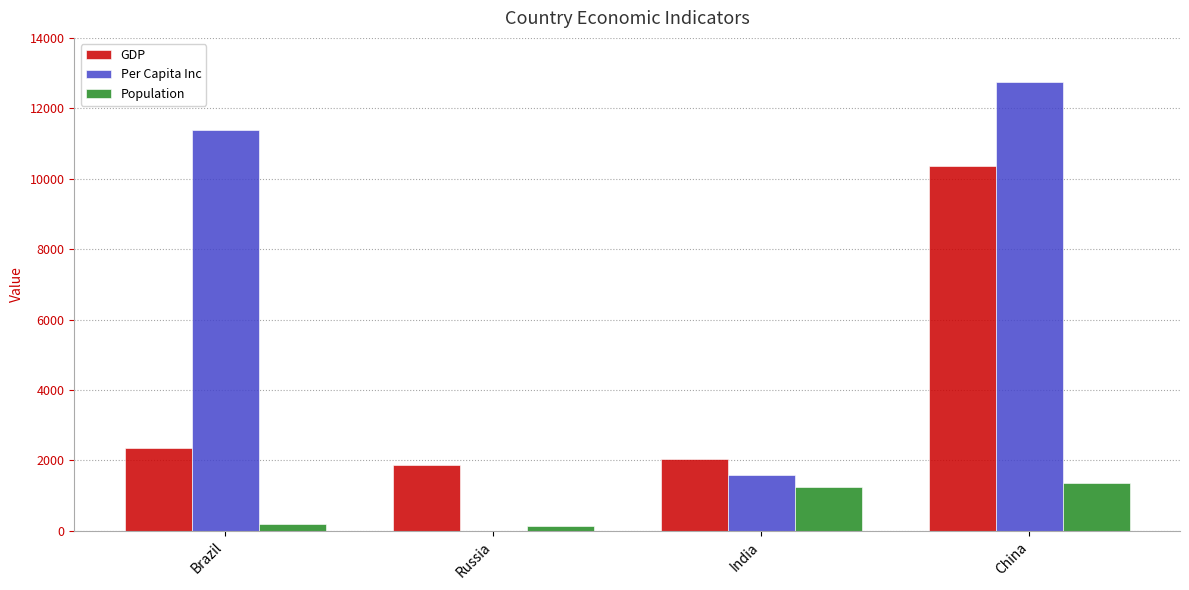

At which label is GDP closest to 6108?

Brazil